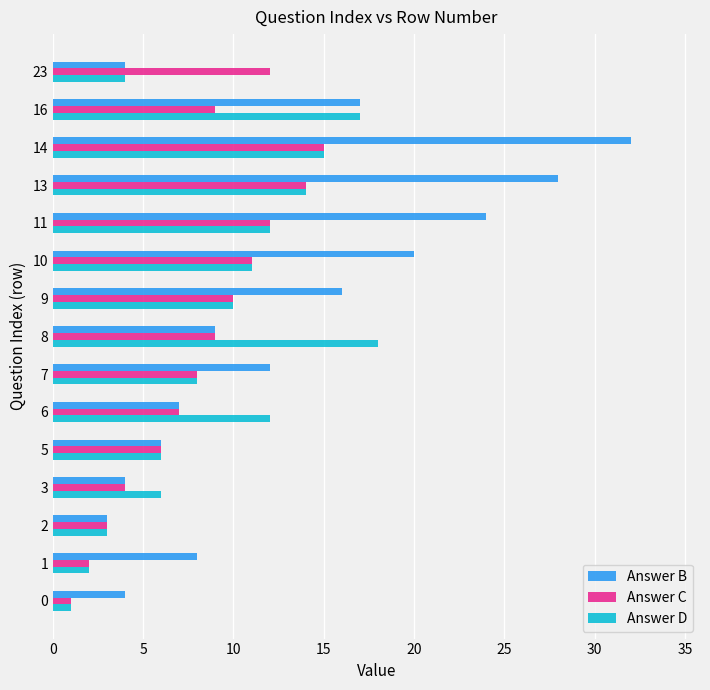

Which series has the largest total across all categories?

Answer B